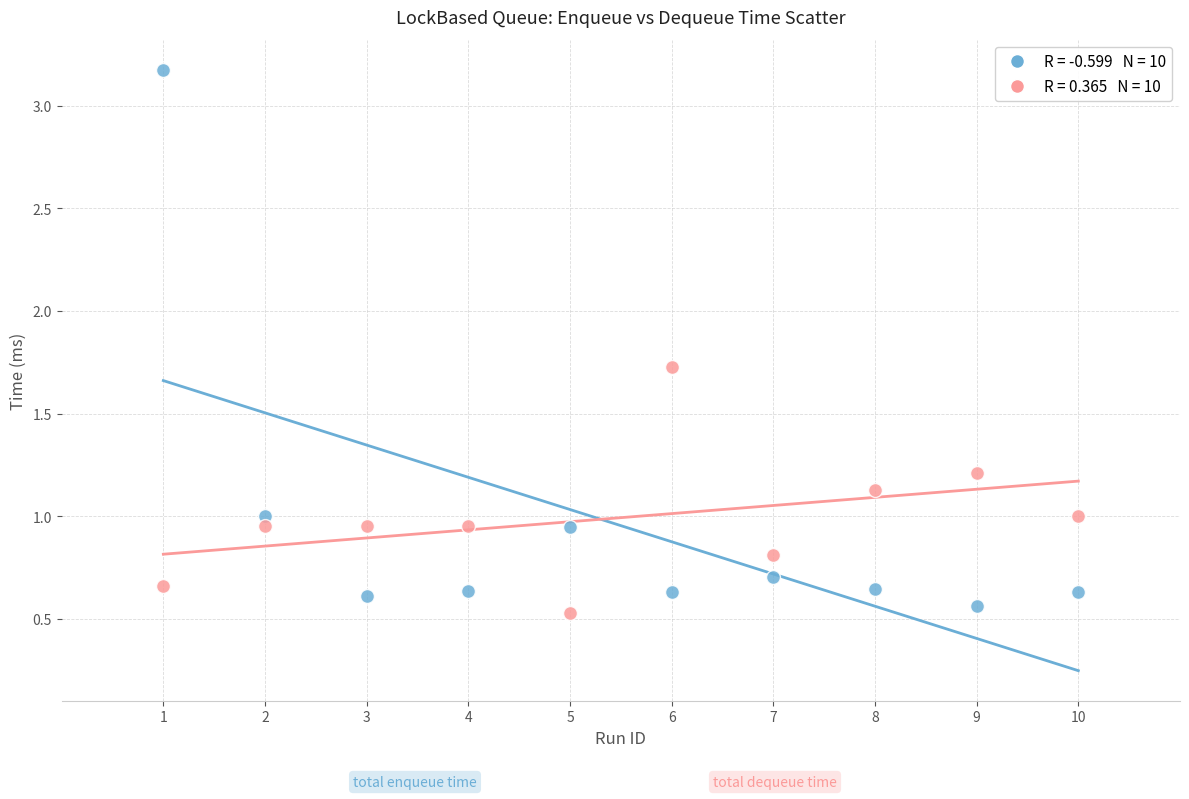

Across all data points, what is the range of X values (max minus min)?

9.0